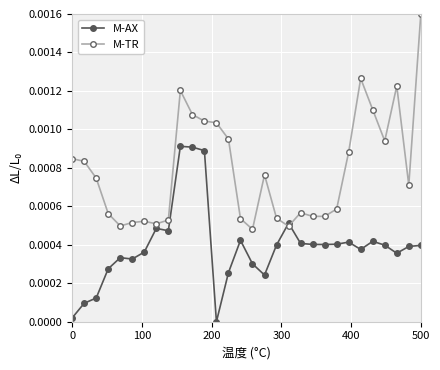

At how many categories does at least one series exceed 0?

30